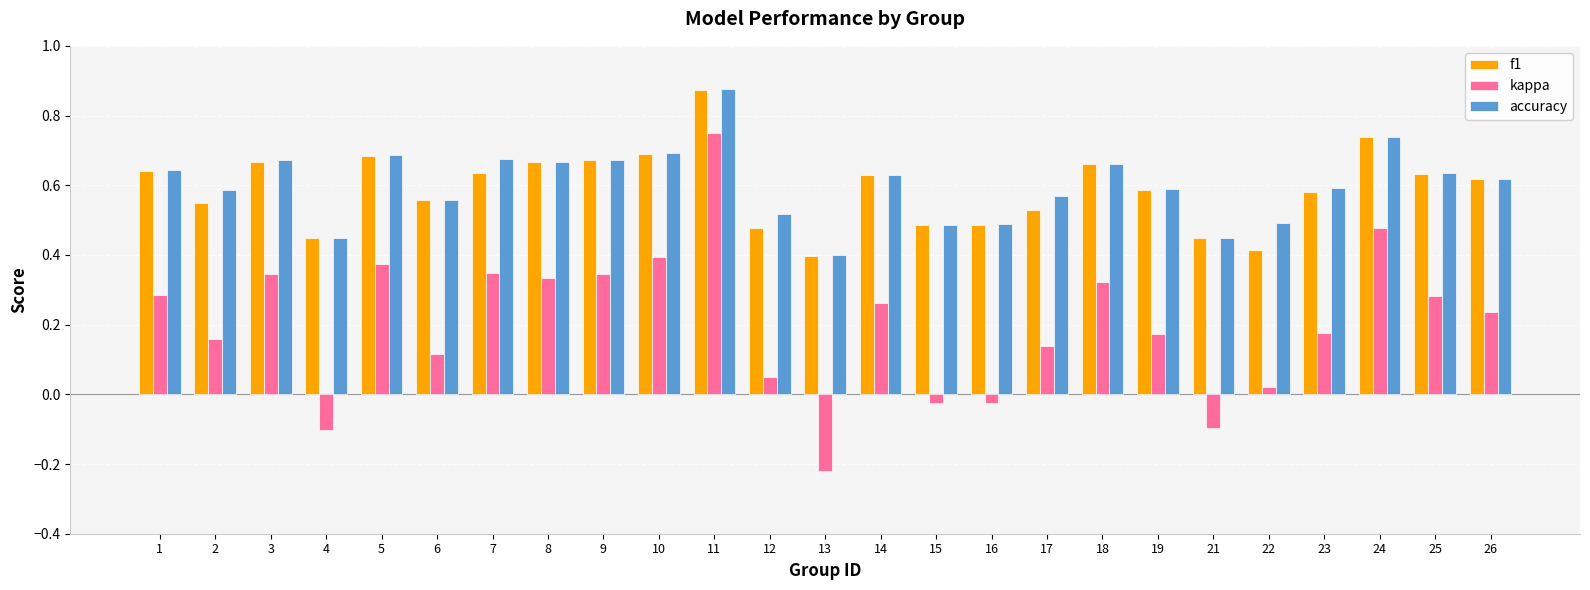

The value of f1 at 10 is 0.7. True or false?

True